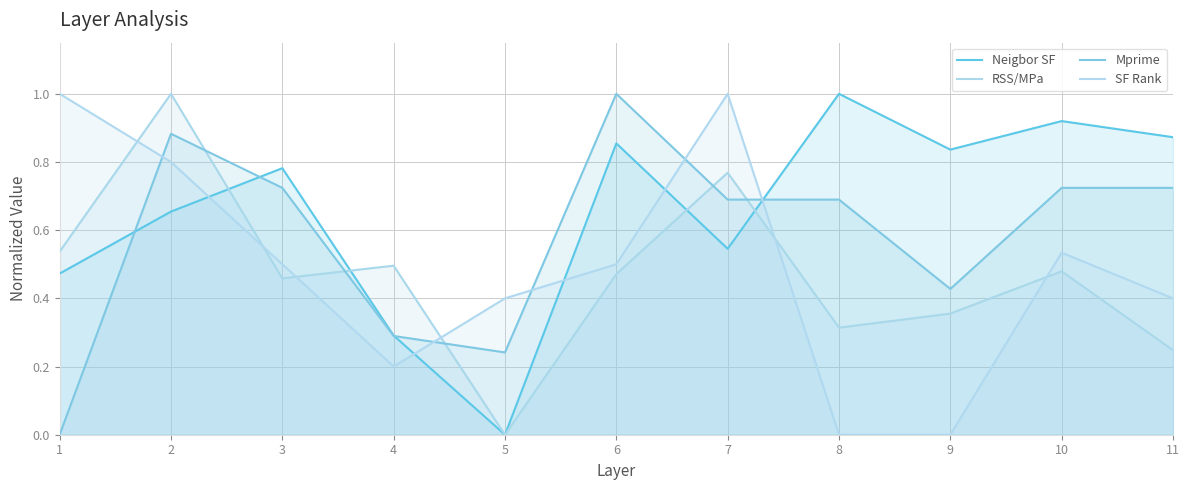

What is the difference between the second highest and second lowest values in the SF Rank series?

1.0